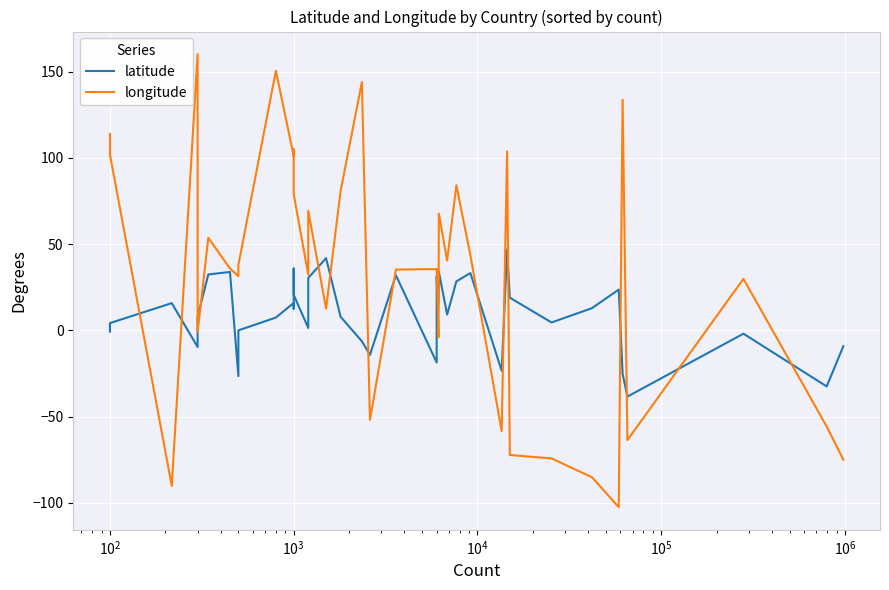

What is the maximum value shown in the chart?

160.2